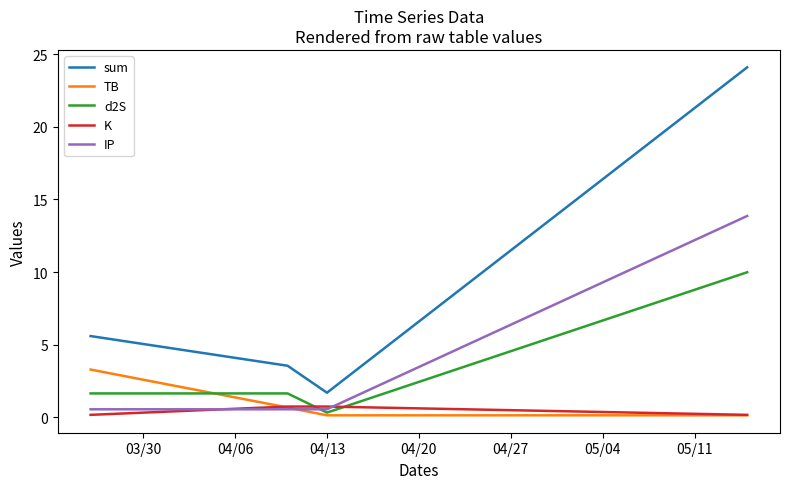

List the series in order of their peak value, highest first.

sum, IP, d2S, TB, K